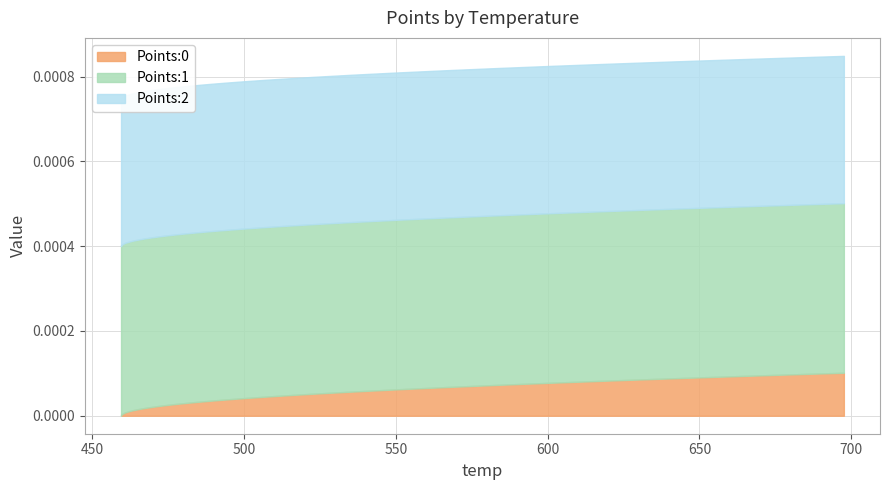

Which series has the largest range (max minus min)?

Points:0